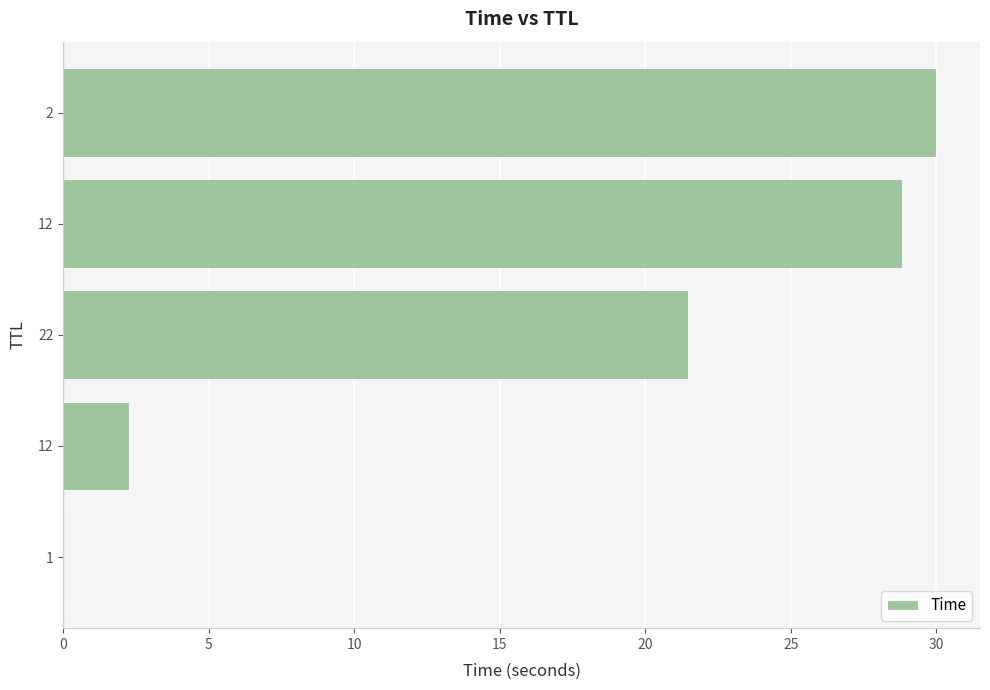

Count the number of data series in this chart.

1